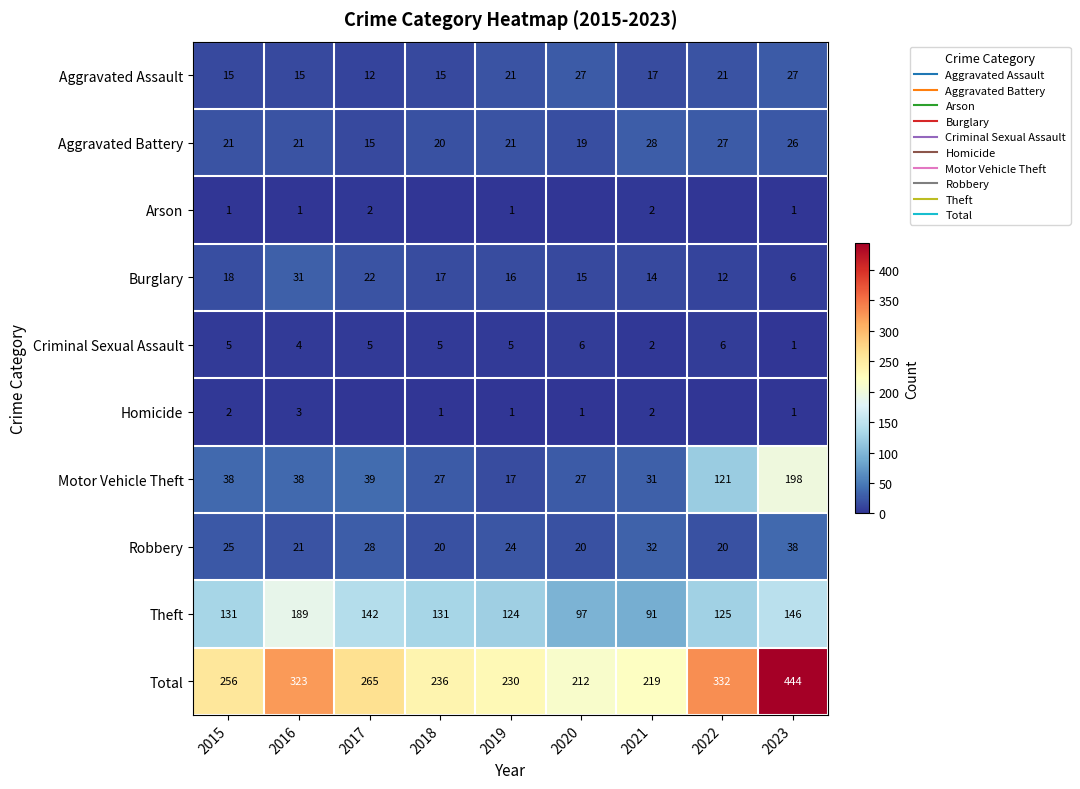

What is the sum of all Homicide values?

11